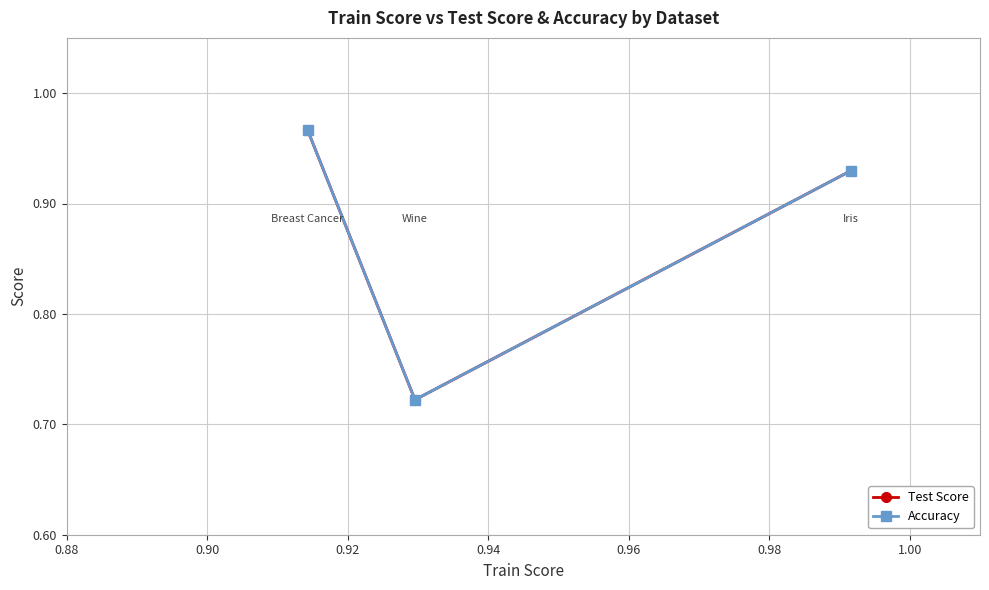

Is this an area chart (filled region under the line)?

No